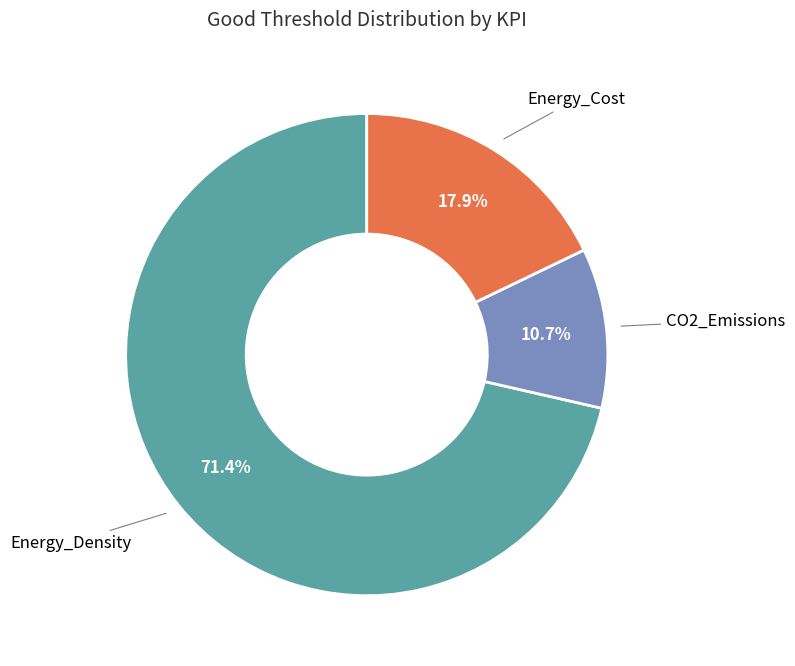

Is there a majority slice in this chart?

Yes